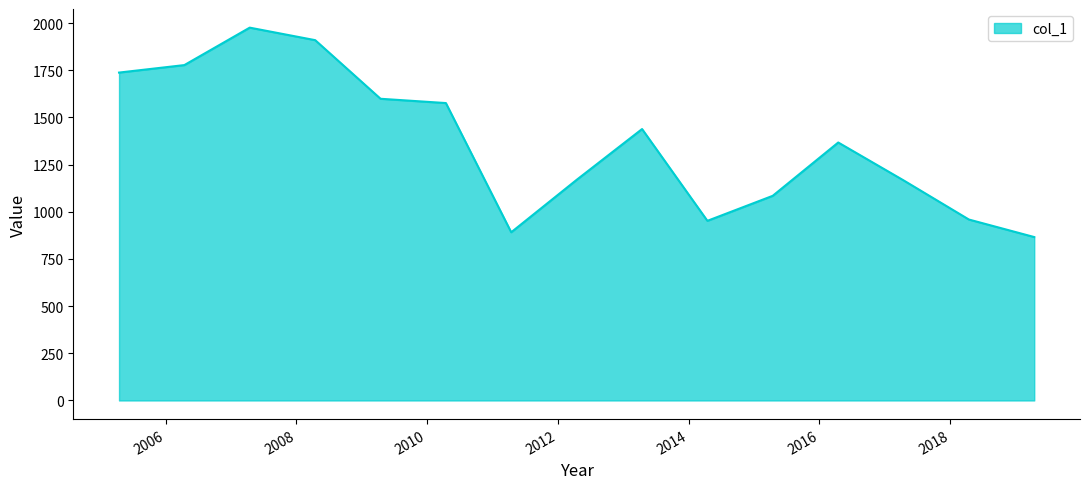

What is the greatest value displayed?

1976.3